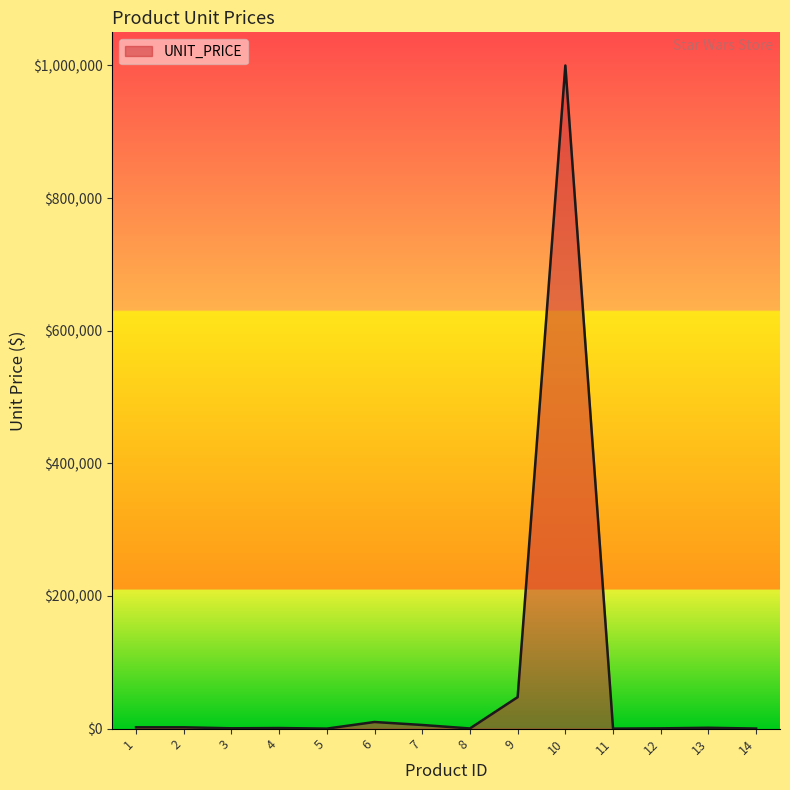

What is the maximum value shown in the chart?

1000000.0